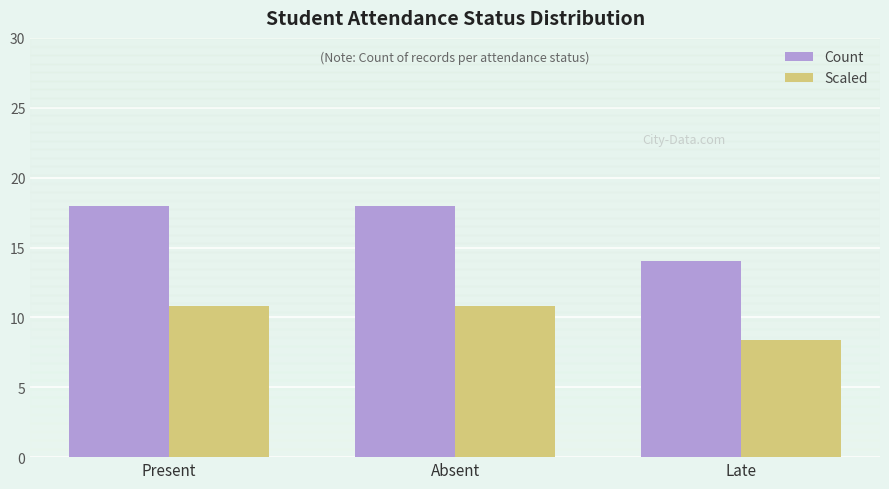

Reading left to right, list all the values displayed in this chart.

Count: Present=18.0	Absent=18.0	Late=14.0
Scaled: Present=10.8	Absent=10.8	Late=8.4